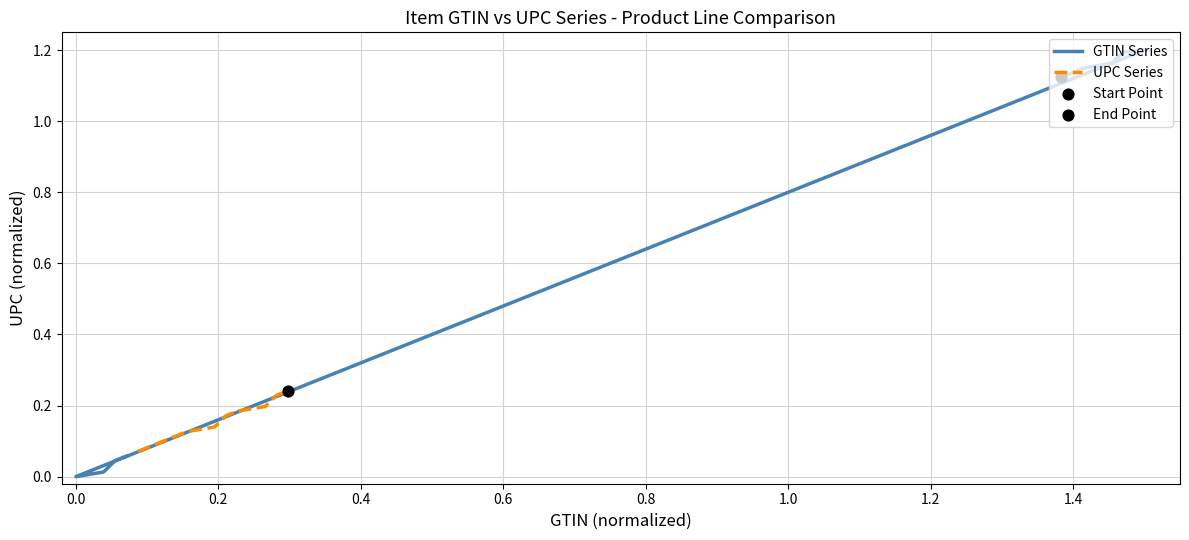

Which series reaches the minimum Y coordinate?

GTIN Series